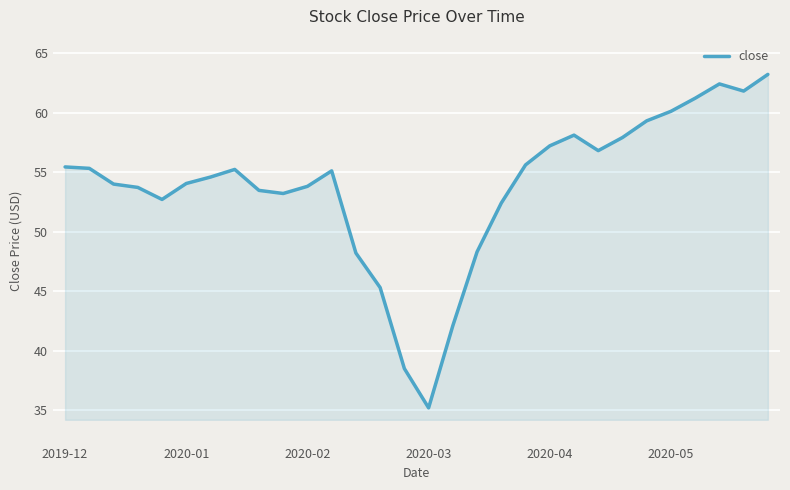

What is the smallest value displayed?

35.2